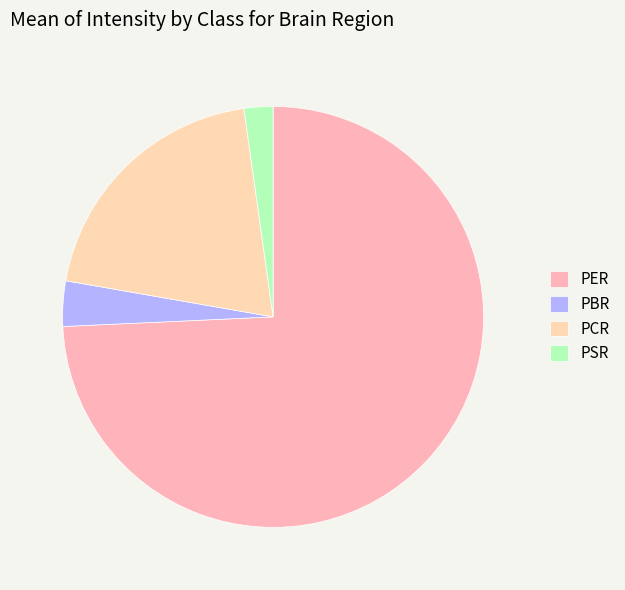

How many segments does this pie chart have?

4